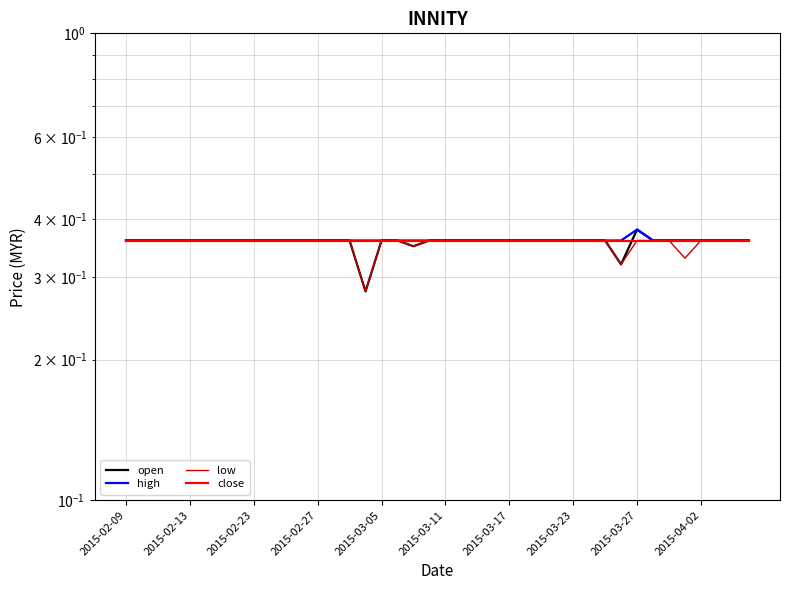

What is the value of the low point at the 8th from the left?

0.4